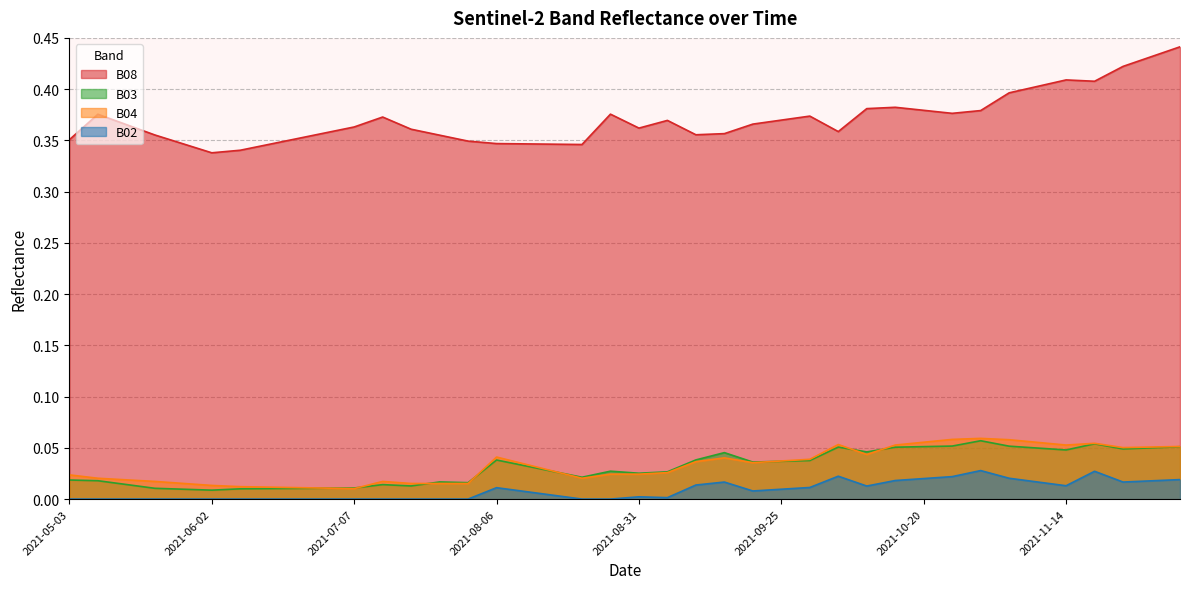

Which series has the largest total across all categories?

B08